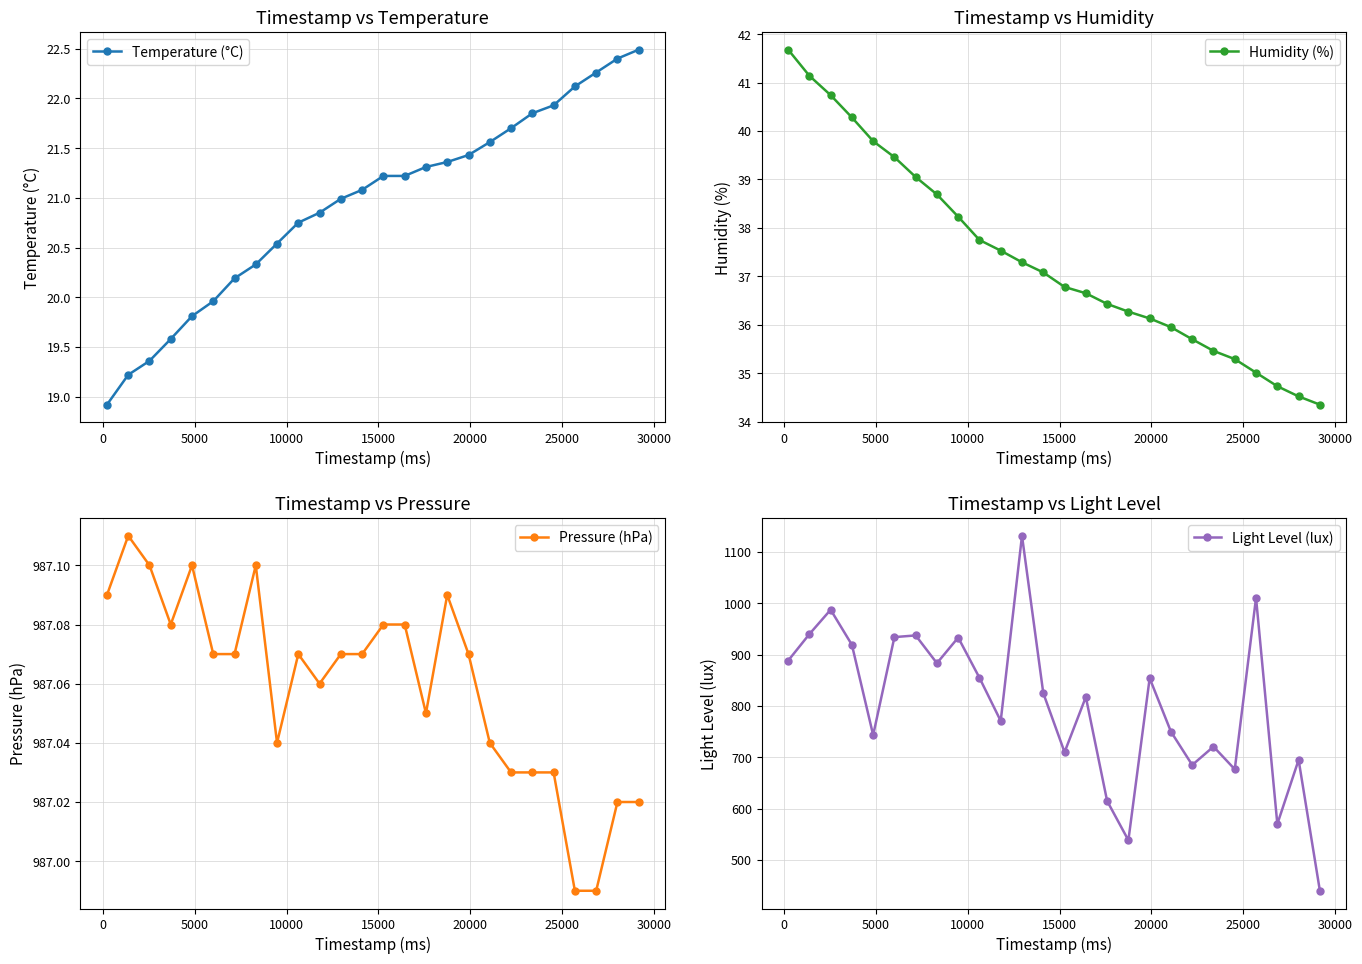

True or false: Pressure (hPa) has more than 0 points higher than both neighbors.

True